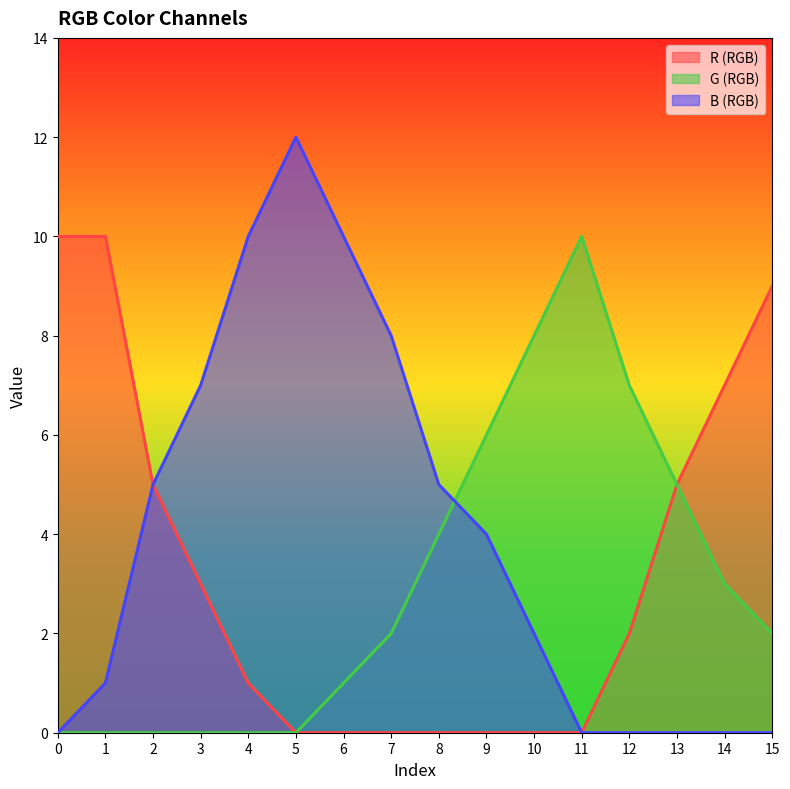

What is the average value of the G (RGB) series?

3